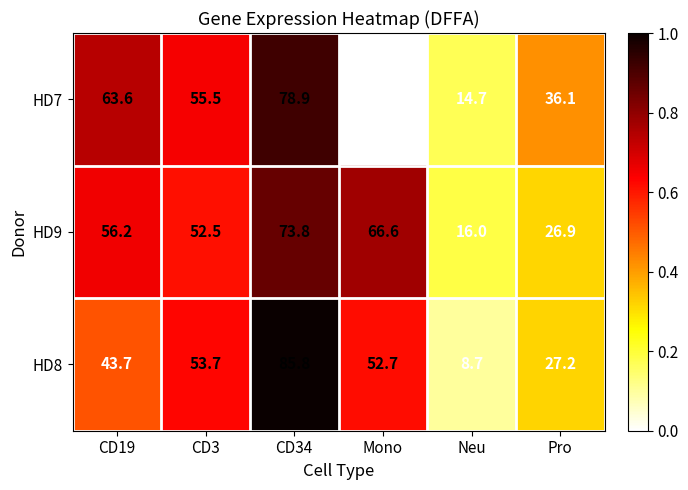

Which series has the largest total across all categories?

HD9